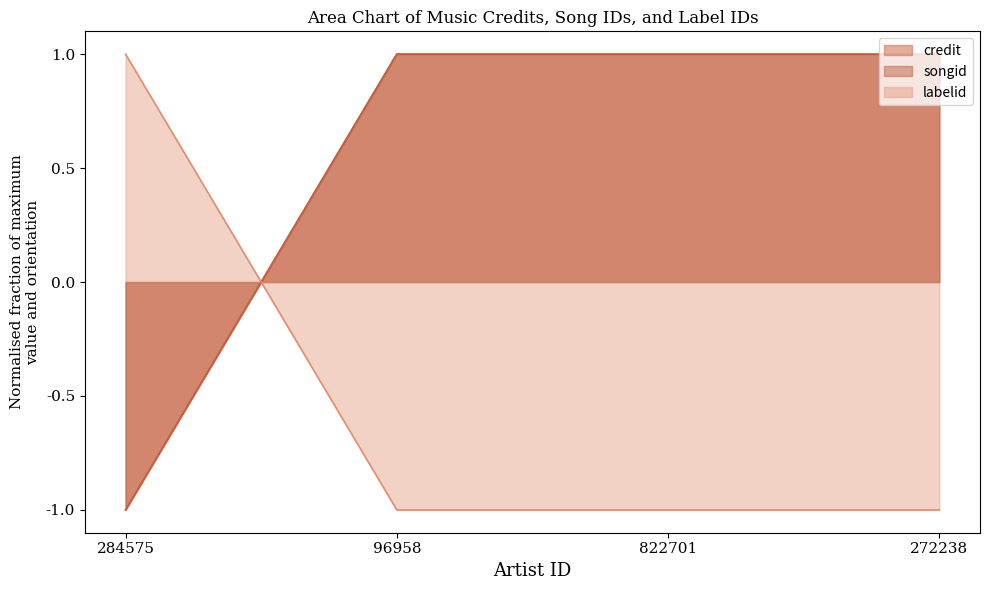

Reading right to left, transcribe all the data shown in this chart.

credit: 272238=1	822701=1	96958=1	284575=-1
songid: 272238=1	822701=1	96958=1	284575=-1
labelid: 272238=-1	822701=-1	96958=-1	284575=1